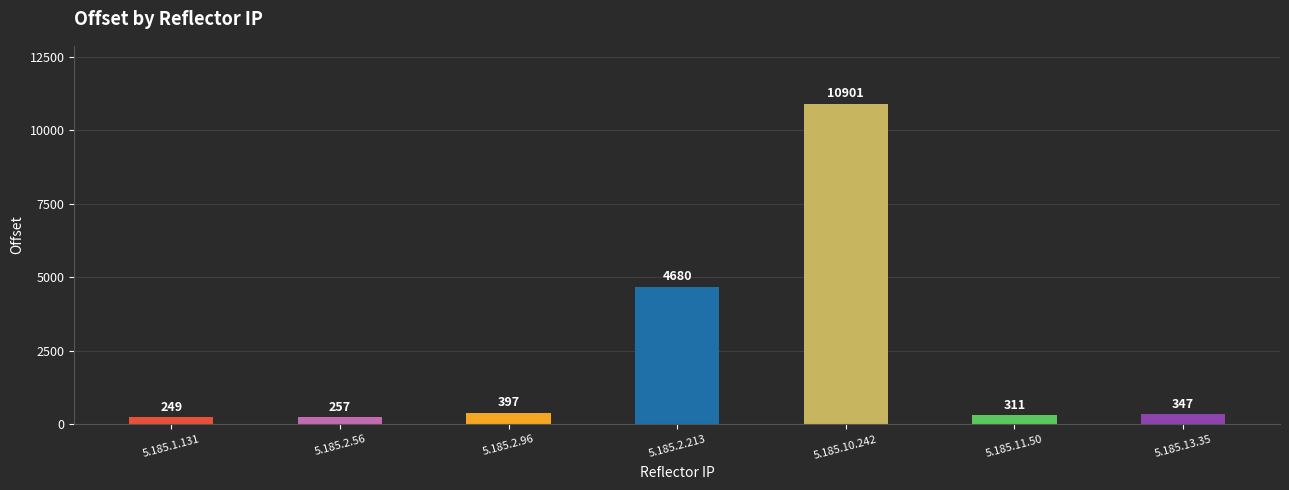

Rank the categories by value from highest to lowest.

5.185.10.242, 5.185.2.213, 5.185.2.96, 5.185.13.35, 5.185.11.50, 5.185.2.56, 5.185.1.131